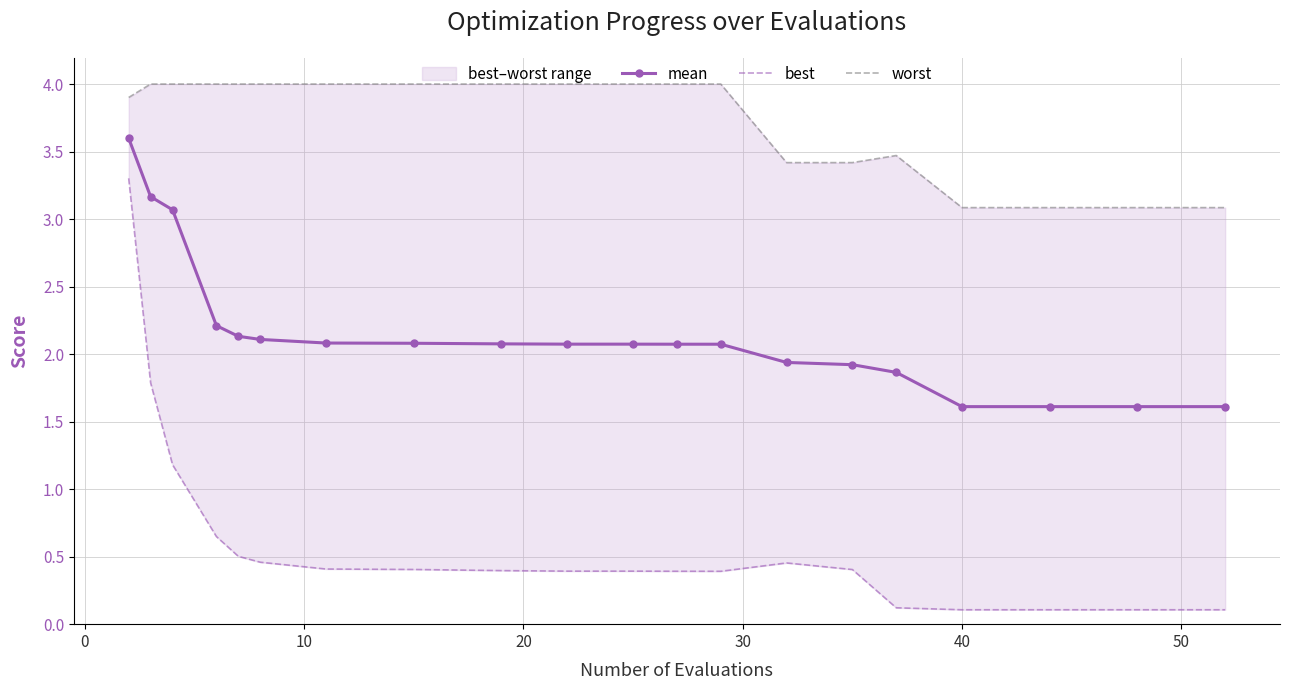

What is the maximum value for mean?

3.6